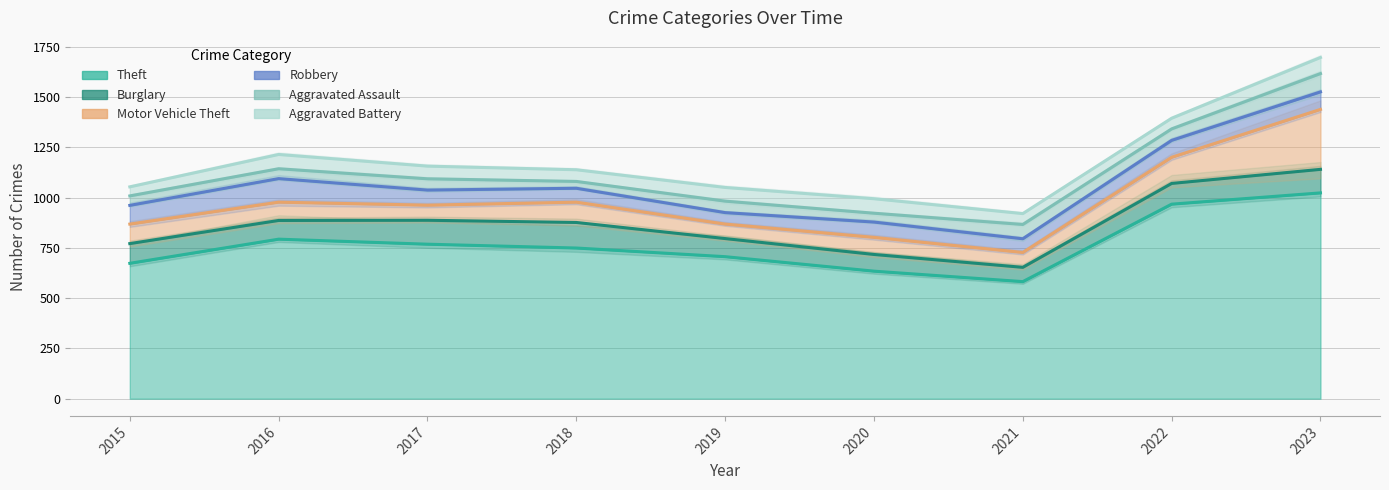

List the labels in order of Burglary value, smallest first.

2021, 2020, 2015, 2019, 2018, 2016, 2017, 2022, 2023